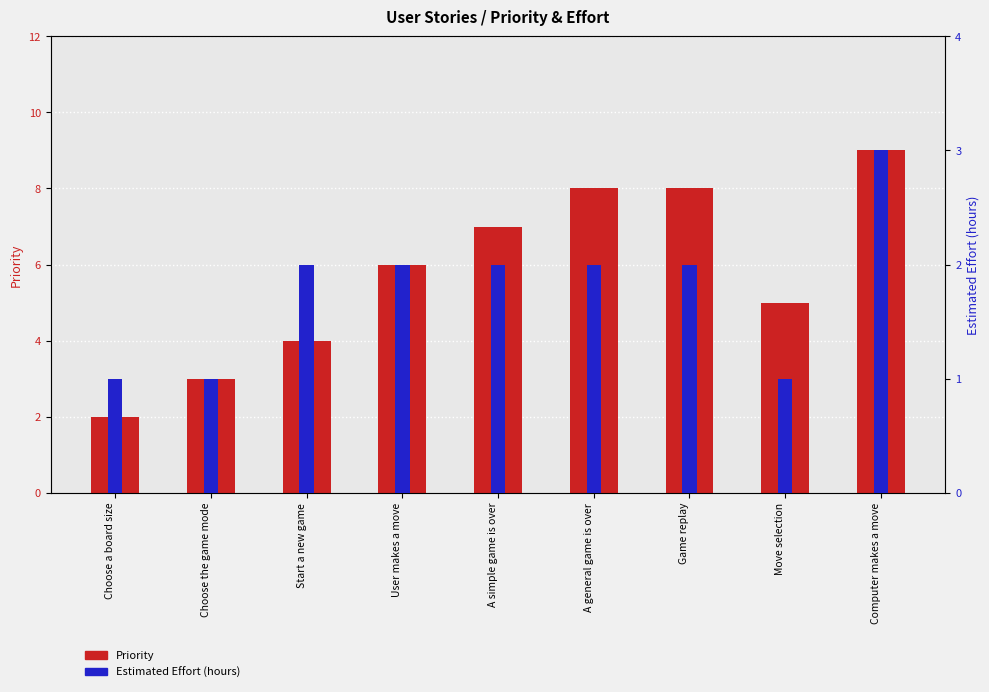

Reading right to left, list all the values displayed in this chart.

Priority: 9	5	8	8	7	6	4	3	2
Estimated Effort (hours): 3	1	2	2	2	2	2	1	1